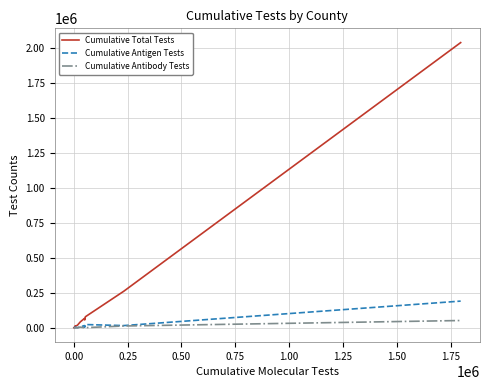

What is the maximum value shown in the chart?

2039885